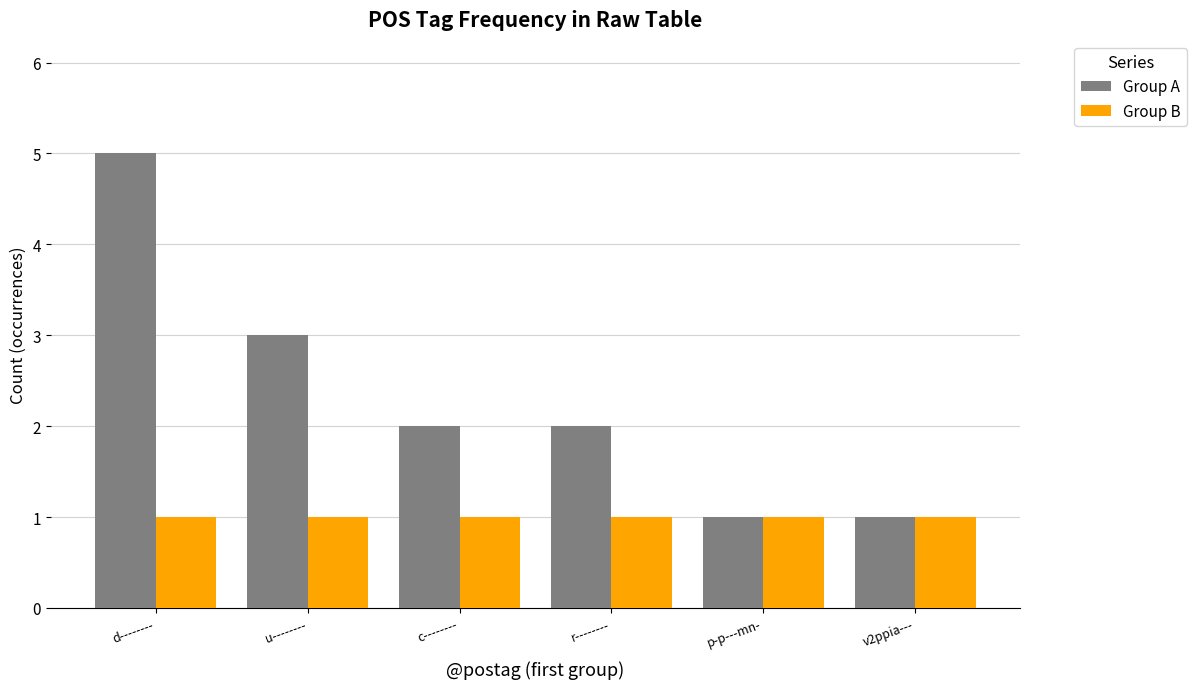

How many groups of bars are there?

6